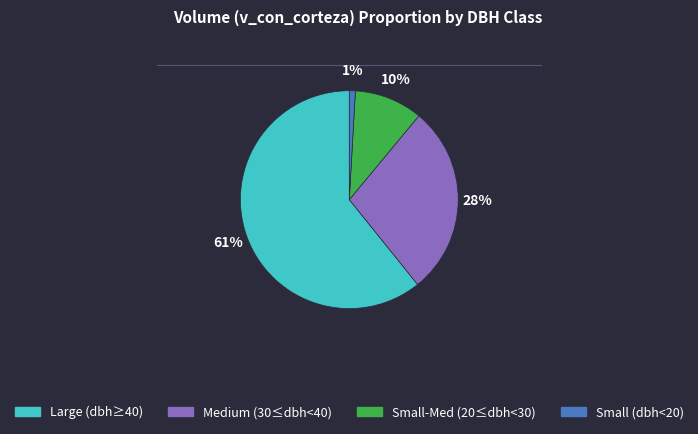

Is there any slice that represents more than half of the pie?

Yes